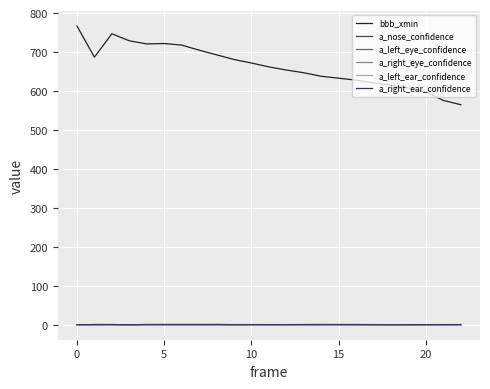

Which series has the largest range (max minus min)?

bbb_xmin